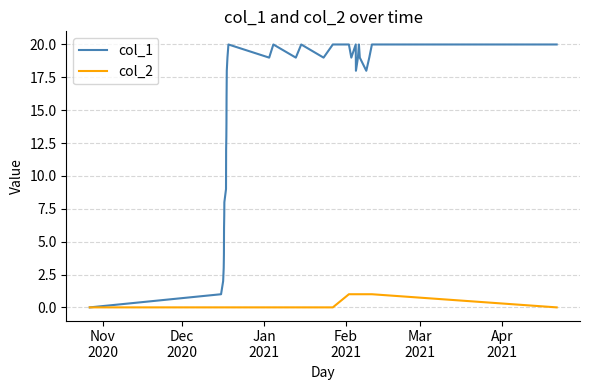

Rank the series by their maximum value, from lowest to highest.

col_2, col_1